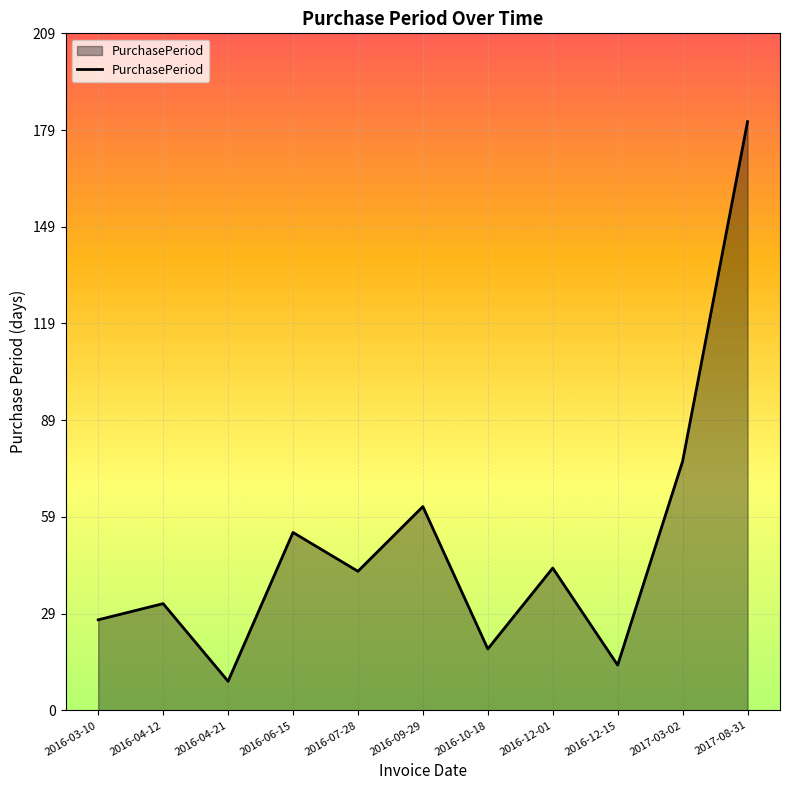

What is the smallest value displayed?

9